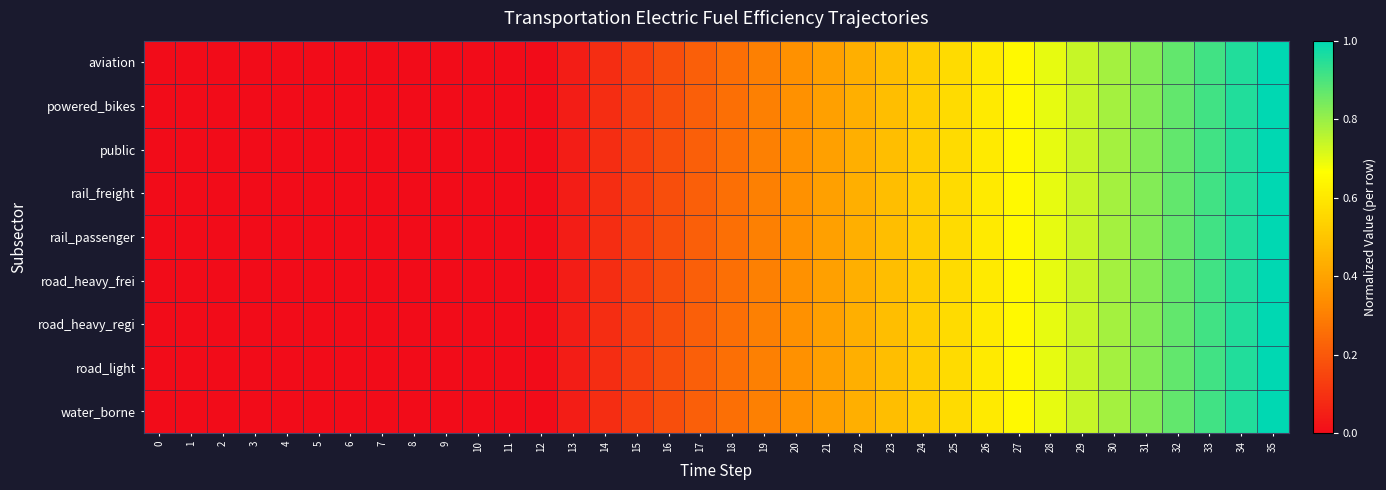

Reading left to right, list all the values displayed in this chart.

aviation: 0=0.0	1=0.0	2=0.0	3=0.0	4=0.0	5=0.0	6=0.0	7=0.0	8=0.0	9=0.0	10=0.0	11=0.0	12=0.0	13=0.0	14=0.1	15=0.1	16=0.2	17=0.2	18=0.3	19=0.3	20=0.3	21=0.4	22=0.4	23=0.5	24=0.5	25=0.6	26=0.6	27=0.7	28=0.7	29=0.7	30=0.8	31=0.8	32=0.9	33=0.9	34=1.0	35=1.0
powered_bikes: 0=0.0	1=0.0	2=0.0	3=0.0	4=0.0	5=0.0	6=0.0	7=0.0	8=0.0	9=0.0	10=0.0	11=0.0	12=0.0	13=0.0	14=0.1	15=0.1	16=0.2	17=0.2	18=0.3	19=0.3	20=0.3	21=0.4	22=0.4	23=0.5	24=0.5	25=0.6	26=0.6	27=0.7	28=0.7	29=0.7	30=0.8	31=0.8	32=0.9	33=0.9	34=1.0	35=1.0
public: 0=0.0	1=0.0	2=0.0	3=0.0	4=0.0	5=0.0	6=0.0	7=0.0	8=0.0	9=0.0	10=0.0	11=0.0	12=0.0	13=0.0	14=0.1	15=0.1	16=0.2	17=0.2	18=0.3	19=0.3	20=0.3	21=0.4	22=0.4	23=0.5	24=0.5	25=0.6	26=0.6	27=0.7	28=0.7	29=0.7	30=0.8	31=0.8	32=0.9	33=0.9	34=1.0	35=1.0
rail_freight: 0=0.0	1=0.0	2=0.0	3=0.0	4=0.0	5=0.0	6=0.0	7=0.0	8=0.0	9=0.0	10=0.0	11=0.0	12=0.0	13=0.0	14=0.1	15=0.1	16=0.2	17=0.2	18=0.3	19=0.3	20=0.3	21=0.4	22=0.4	23=0.5	24=0.5	25=0.6	26=0.6	27=0.7	28=0.7	29=0.7	30=0.8	31=0.8	32=0.9	33=0.9	34=1.0	35=1.0
rail_passenger: 0=0.0	1=0.0	2=0.0	3=0.0	4=0.0	5=0.0	6=0.0	7=0.0	8=0.0	9=0.0	10=0.0	11=0.0	12=0.0	13=0.0	14=0.1	15=0.1	16=0.2	17=0.2	18=0.3	19=0.3	20=0.3	21=0.4	22=0.4	23=0.5	24=0.5	25=0.6	26=0.6	27=0.7	28=0.7	29=0.7	30=0.8	31=0.8	32=0.9	33=0.9	34=1.0	35=1.0
road_heavy_frei: 0=0.0	1=0.0	2=0.0	3=0.0	4=0.0	5=0.0	6=0.0	7=0.0	8=0.0	9=0.0	10=0.0	11=0.0	12=0.0	13=0.0	14=0.1	15=0.1	16=0.2	17=0.2	18=0.3	19=0.3	20=0.3	21=0.4	22=0.4	23=0.5	24=0.5	25=0.6	26=0.6	27=0.7	28=0.7	29=0.7	30=0.8	31=0.8	32=0.9	33=0.9	34=1.0	35=1.0
road_heavy_regi: 0=0.0	1=0.0	2=0.0	3=0.0	4=0.0	5=0.0	6=0.0	7=0.0	8=0.0	9=0.0	10=0.0	11=0.0	12=0.0	13=0.0	14=0.1	15=0.1	16=0.2	17=0.2	18=0.3	19=0.3	20=0.3	21=0.4	22=0.4	23=0.5	24=0.5	25=0.6	26=0.6	27=0.7	28=0.7	29=0.7	30=0.8	31=0.8	32=0.9	33=0.9	34=1.0	35=1.0
road_light: 0=0.0	1=0.0	2=0.0	3=0.0	4=0.0	5=0.0	6=0.0	7=0.0	8=0.0	9=0.0	10=0.0	11=0.0	12=0.0	13=0.0	14=0.1	15=0.1	16=0.2	17=0.2	18=0.3	19=0.3	20=0.3	21=0.4	22=0.4	23=0.5	24=0.5	25=0.6	26=0.6	27=0.7	28=0.7	29=0.7	30=0.8	31=0.8	32=0.9	33=0.9	34=1.0	35=1.0
water_borne: 0=0.0	1=0.0	2=0.0	3=0.0	4=0.0	5=0.0	6=0.0	7=0.0	8=0.0	9=0.0	10=0.0	11=0.0	12=0.0	13=0.0	14=0.1	15=0.1	16=0.2	17=0.2	18=0.3	19=0.3	20=0.3	21=0.4	22=0.4	23=0.5	24=0.5	25=0.6	26=0.6	27=0.7	28=0.7	29=0.7	30=0.8	31=0.8	32=0.9	33=0.9	34=1.0	35=1.0